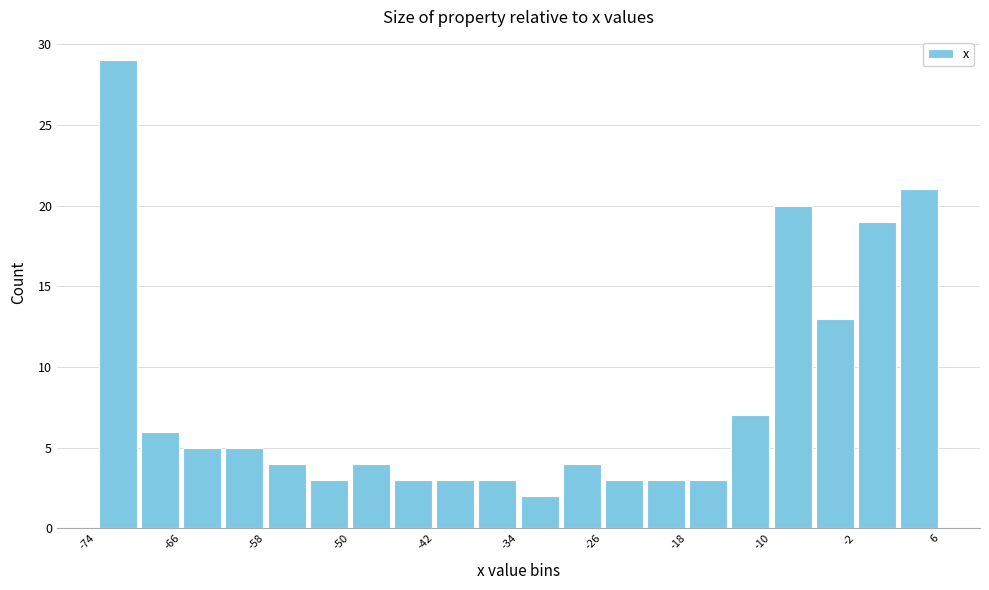

Reading left to right, list every bar in this chart as the range it spans on the x-axis followed by its height. Neither the bar edges nor the heights are printed on the chart, so give them approximately, as read against the axes.

-74 to -70: 29
-70 to -66: 6
-66 to -62: 5
-62 to -58: 5
-58 to -54: 4
-54 to -50: 3
-50 to -46: 4
-46 to -42: 3
-42 to -38: 3
-38 to -34: 3
-34 to -30: 2
-30 to -26: 4
-26 to -22: 3
-22 to -18: 3
-18 to -14: 3
-14 to -10: 7
-10 to -6: 20
-6 to -2: 13
-2 to 2: 19
2 to 6: 21